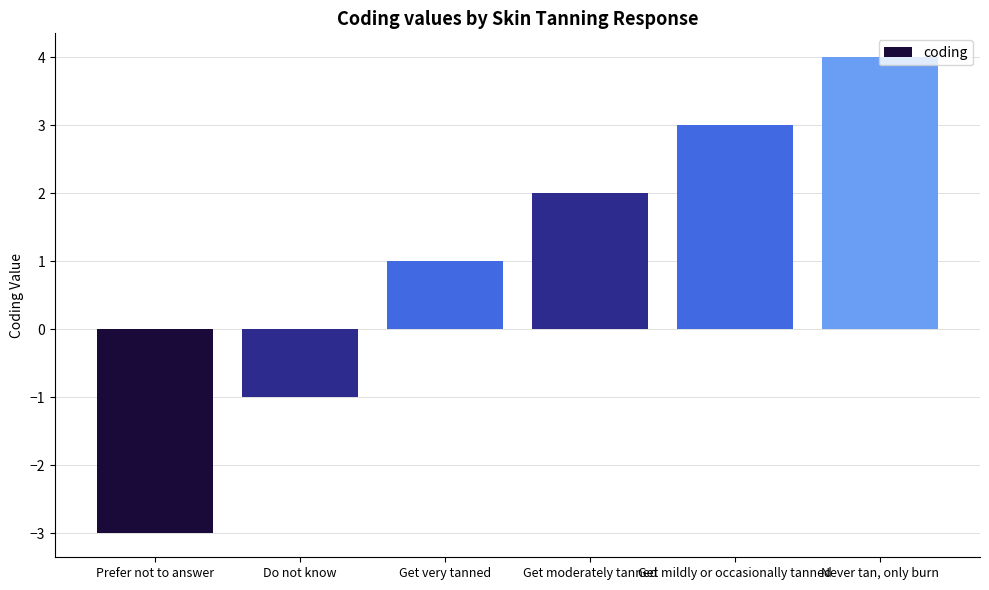

Reading right to left, what are all the values shown in this chart?

Never tan, only burn=4	Get mildly or occasionally tanned=3	Get moderately tanned=2	Get very tanned=1	Do not know=-1	Prefer not to answer=-3